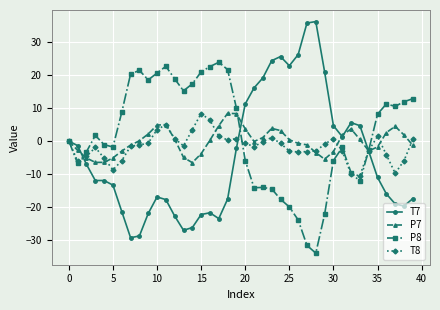

What is the value of the P8 point at the 9th from the left?

21.4